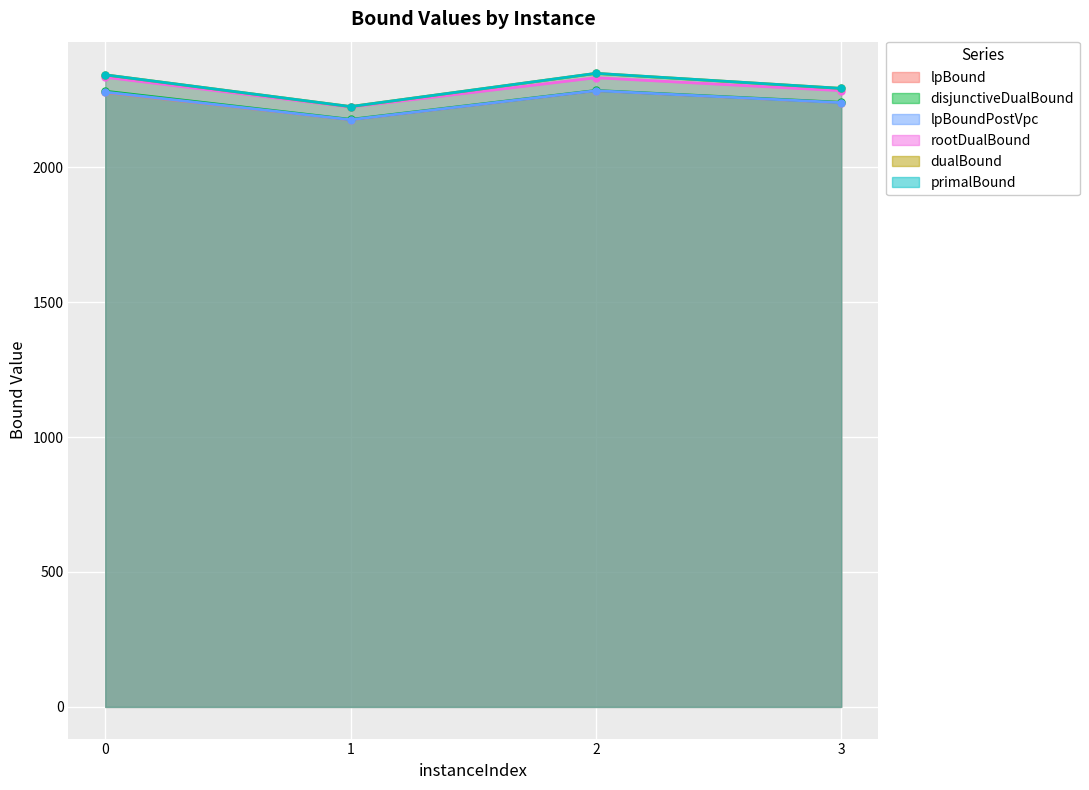

What is the approximate value of rootDualBound at 0?

2333.3